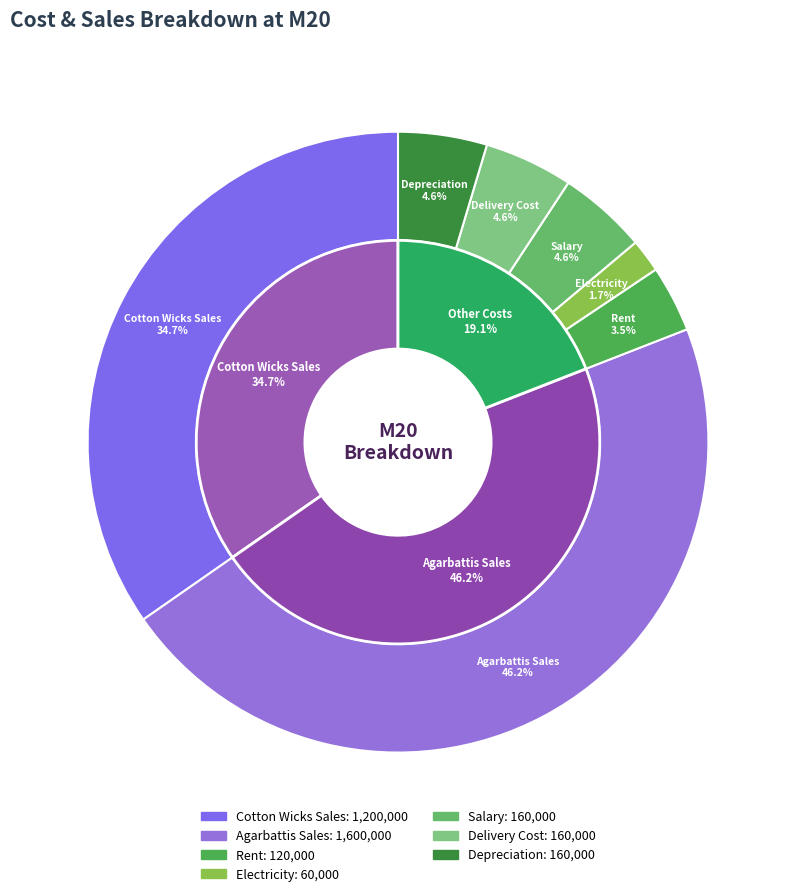

What is the ratio of the value at Depreciation to the value at Agarbattis Sales?

0.1